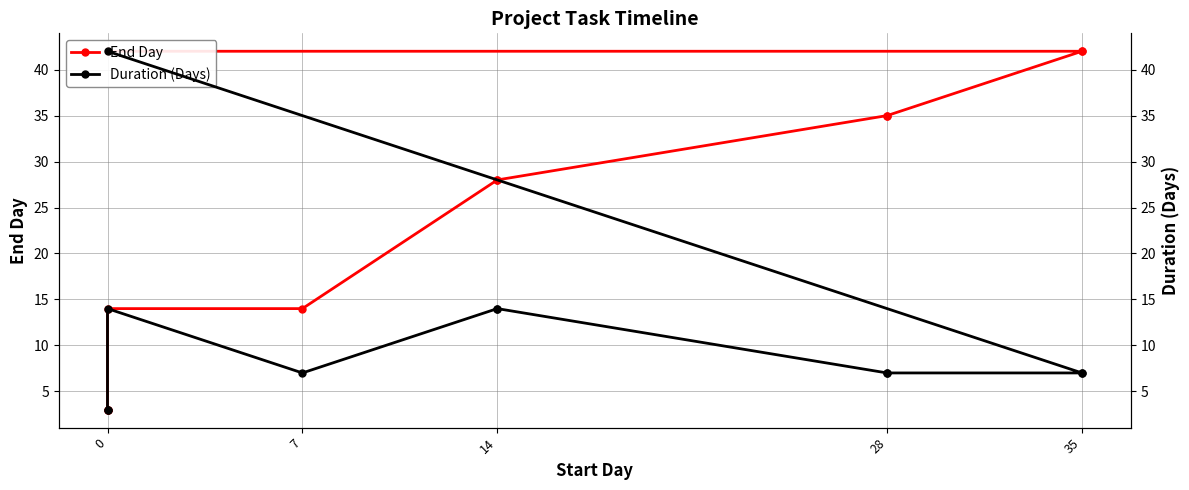

How many data points does each series have?

11